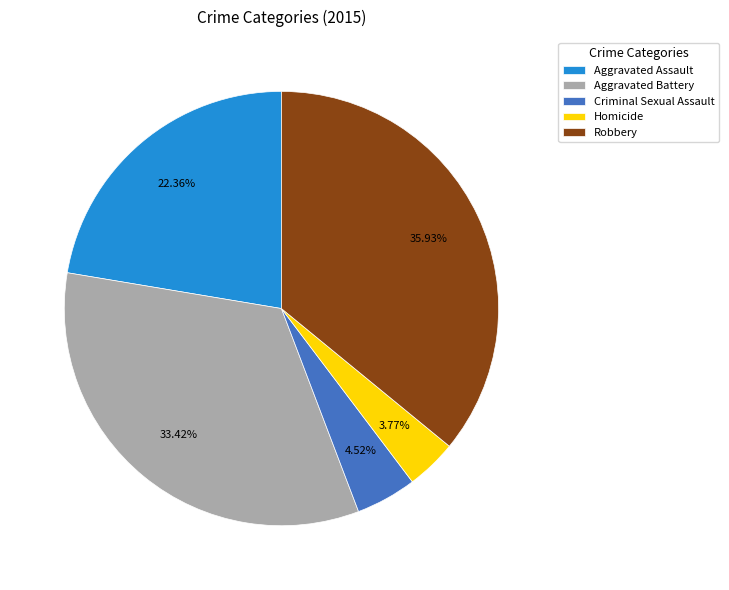

Between Criminal Sexual Assault and Homicide, which is larger?

Criminal Sexual Assault